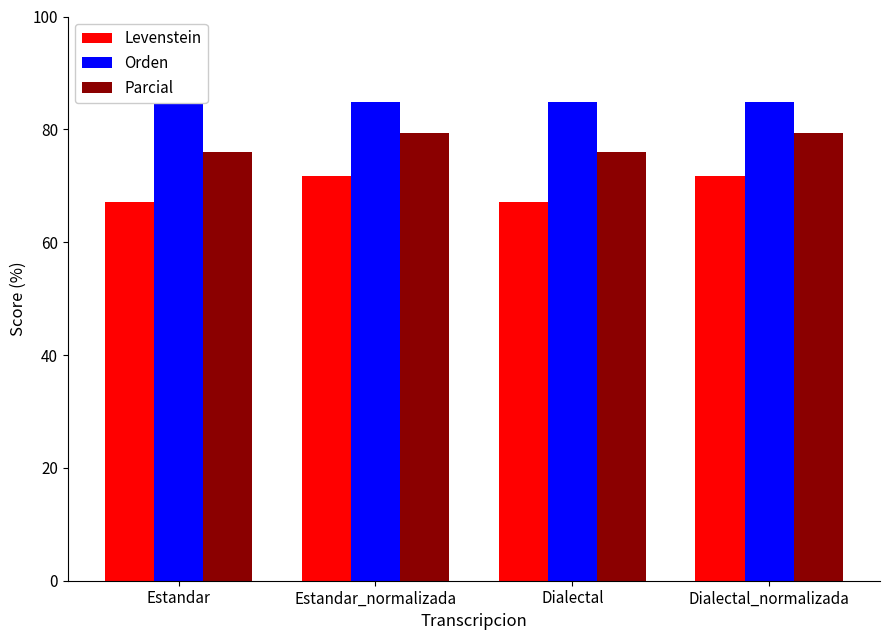

What is the highest value of the Parcial series?

79.4